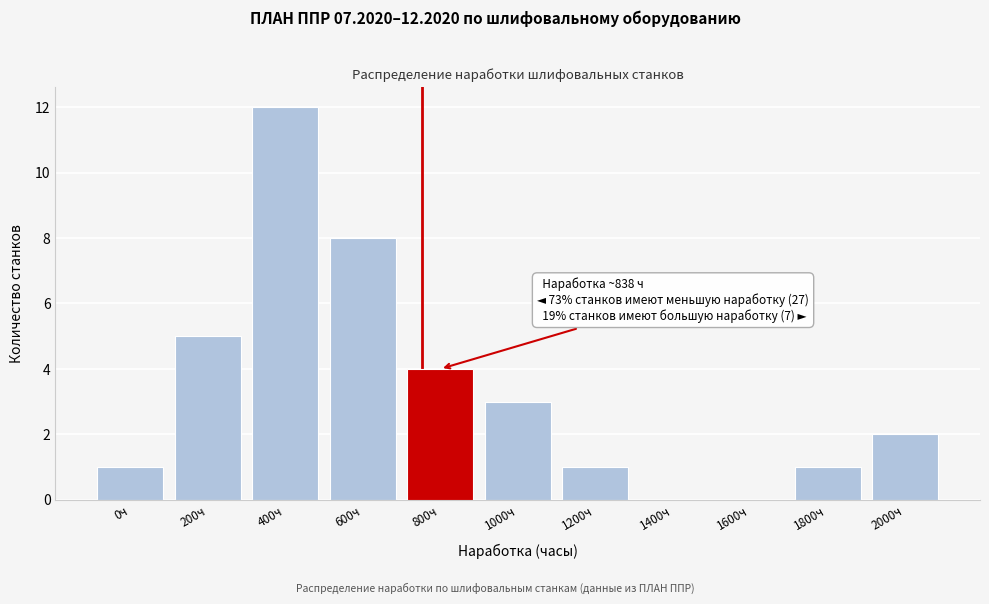

Reading left to right, extract all data points from this chart.

0ч=1	200ч=5	400ч=12	600ч=8	800ч=4	1000ч=3	1200ч=1	1400ч=0	1600ч=0	1800ч=1	2000ч=2